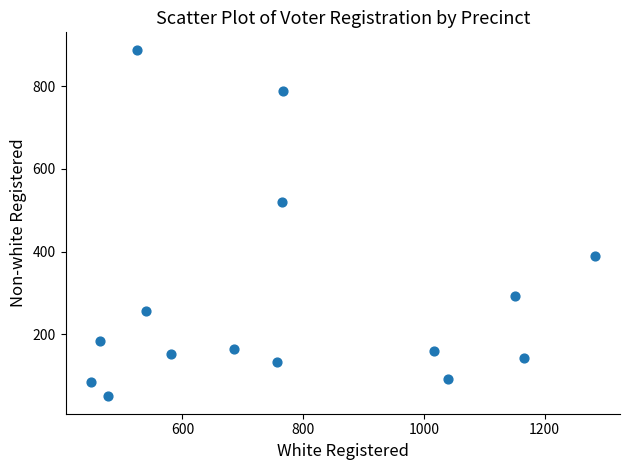

What is the range of Y values (max minus min)?

840